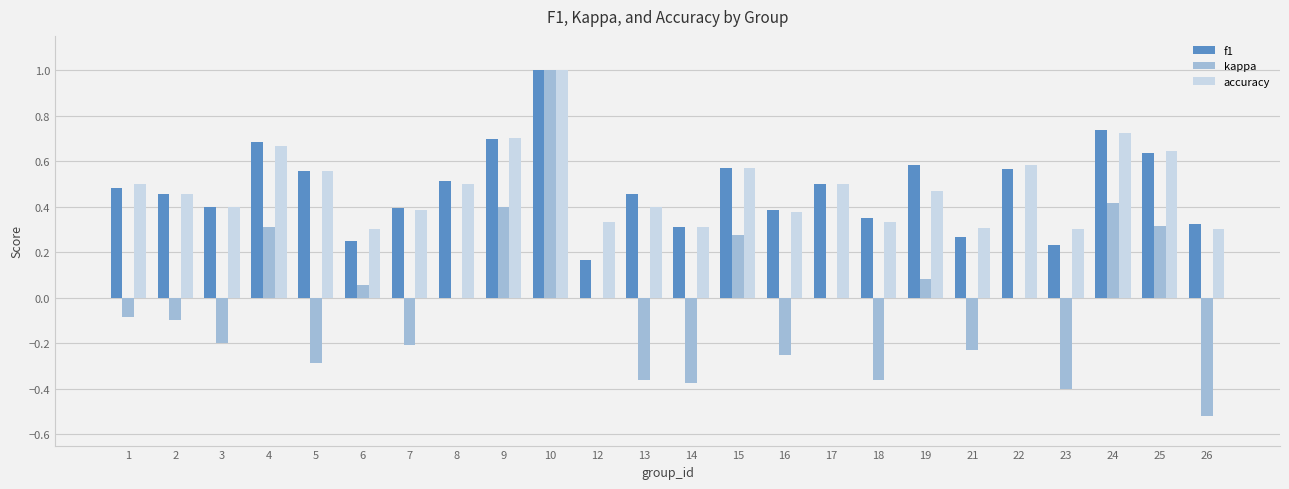

Which series changed the most between 17 and 24?

kappa